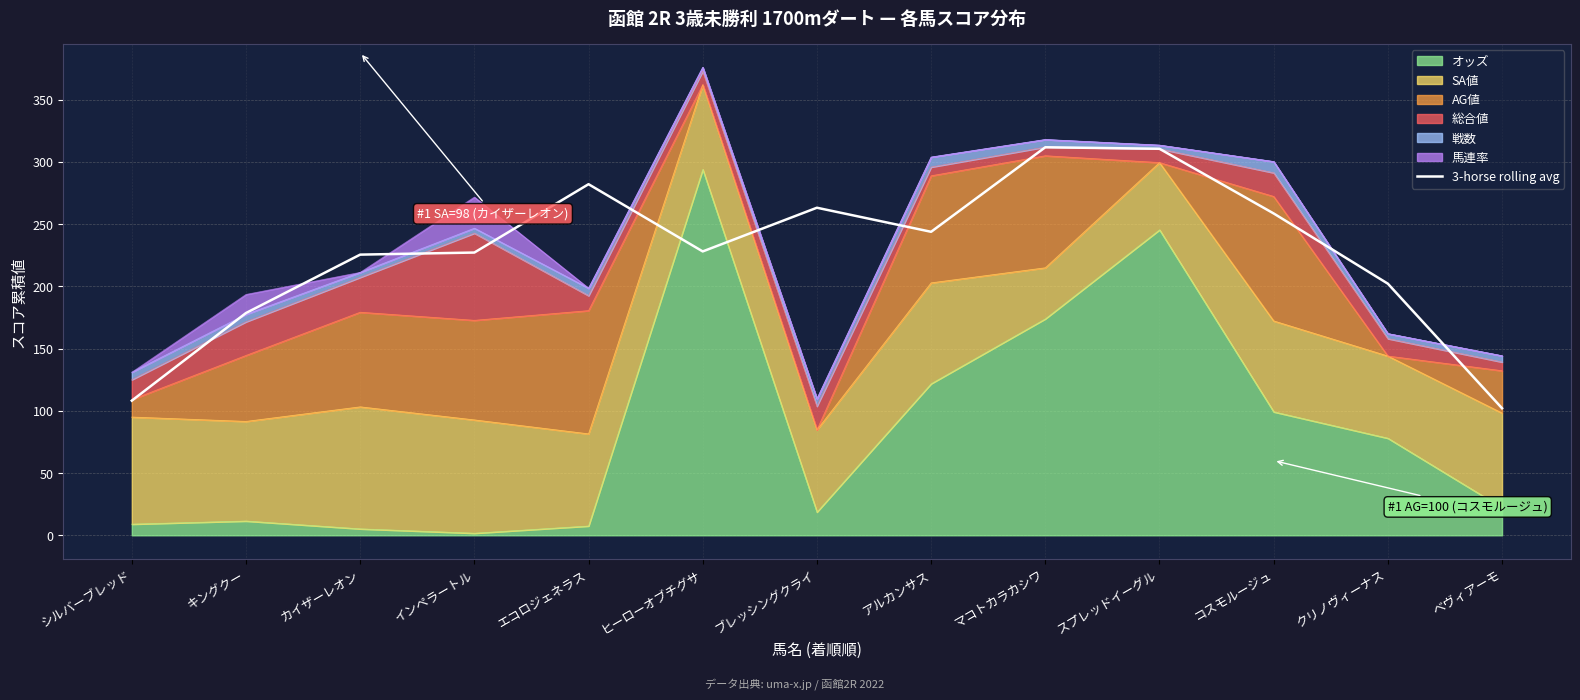

How many points are higher than both their immediate neighbors (excluding endpoints)?

3